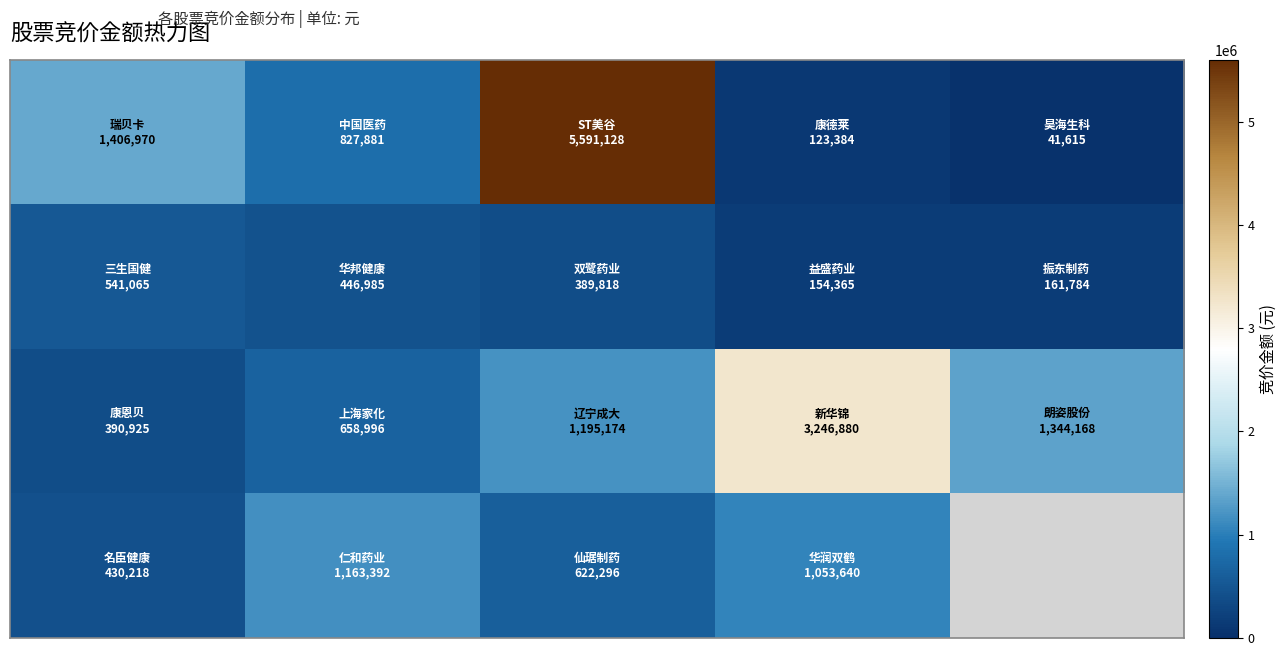

Is the value of row_1 at 4 greater than the value of row_3 at 4?

No